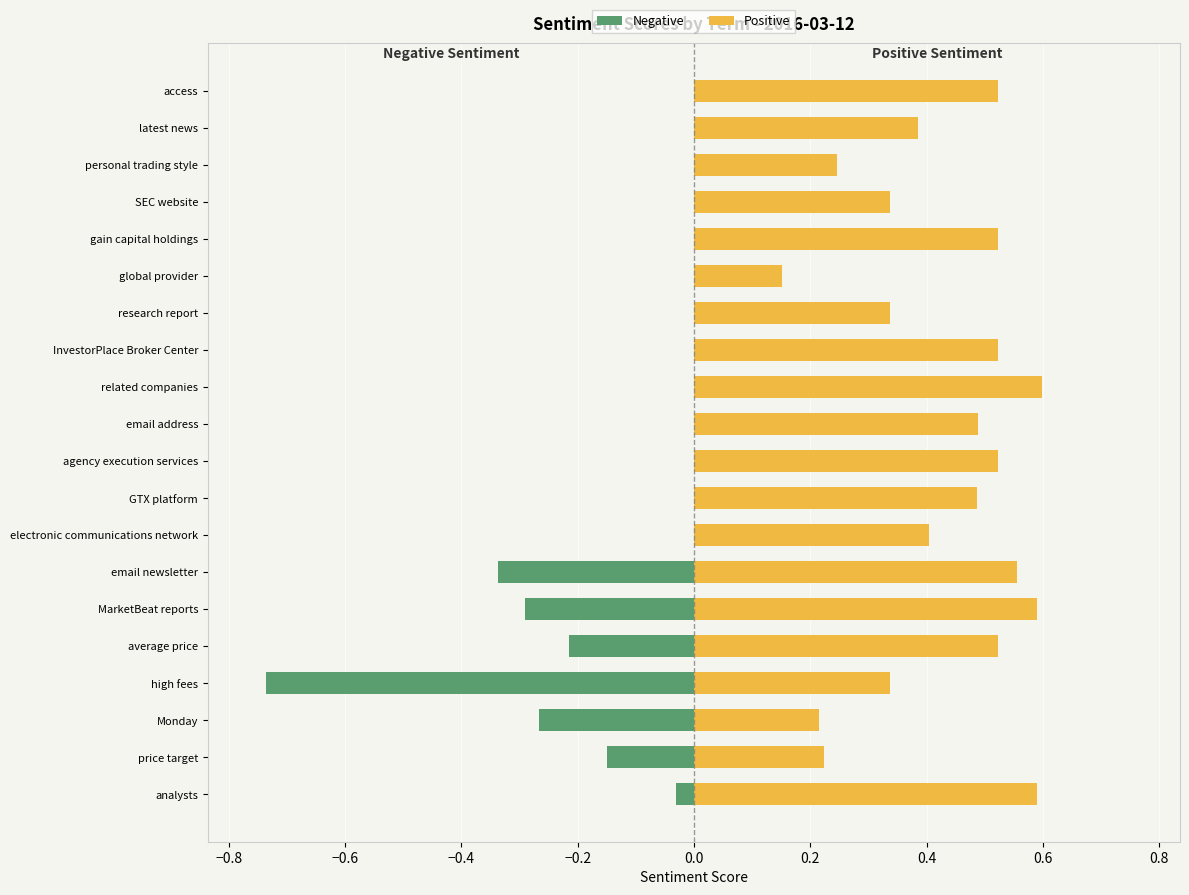

How many categories are shown in the chart?

20